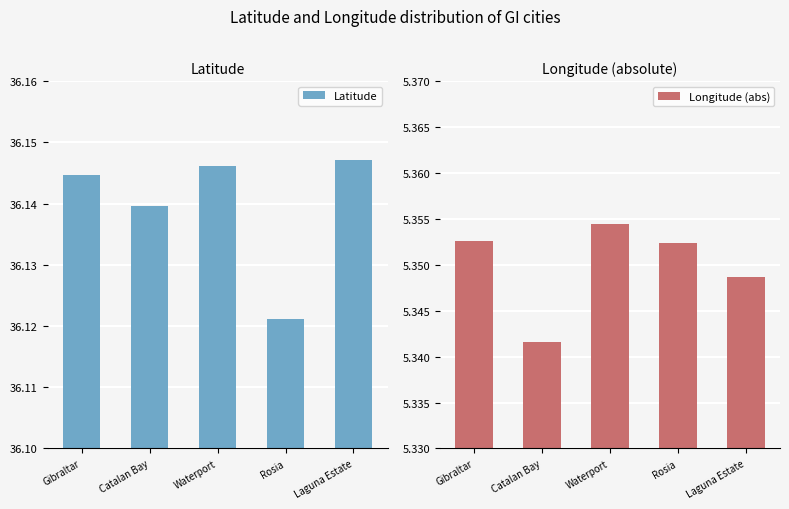

Reading left to right, transcribe all the data shown in this chart.

Latitude: 36.1	36.1	36.1	36.1	36.1
Longitude (abs): 5.4	5.3	5.4	5.4	5.3